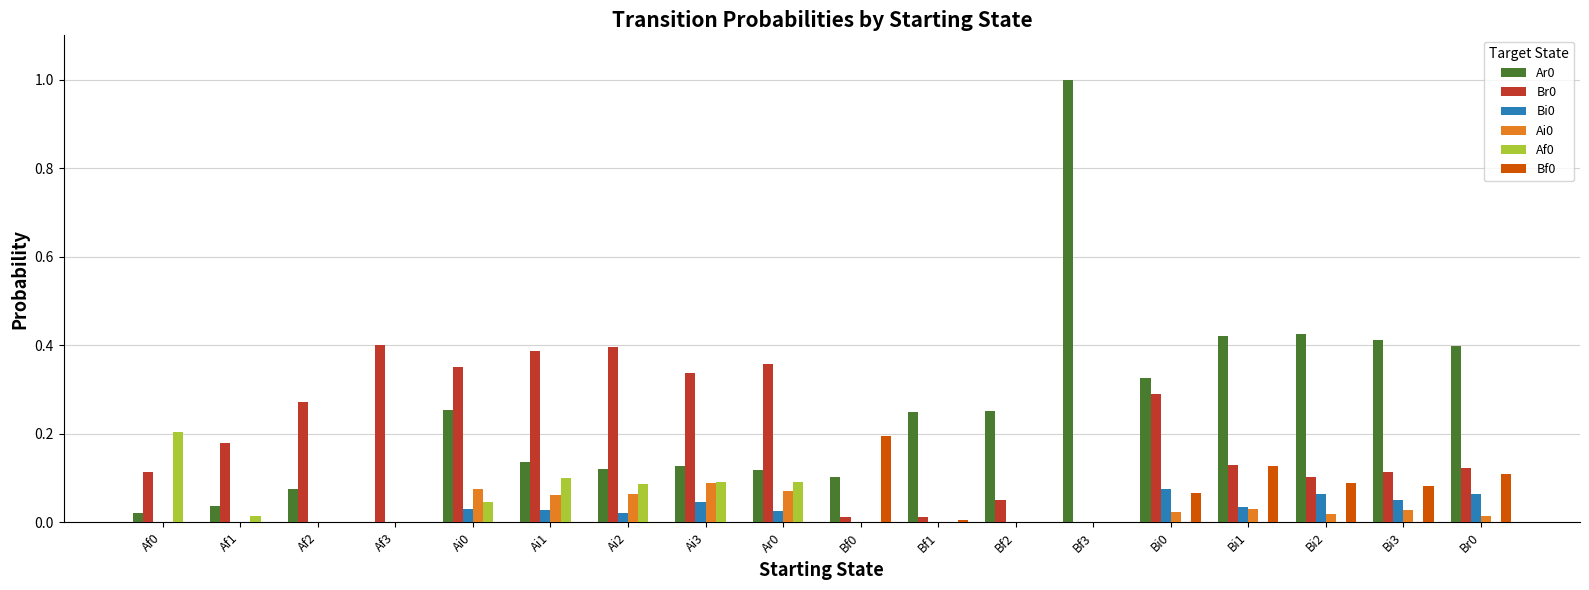

At which category is the sum across all series the highest?

Bf3